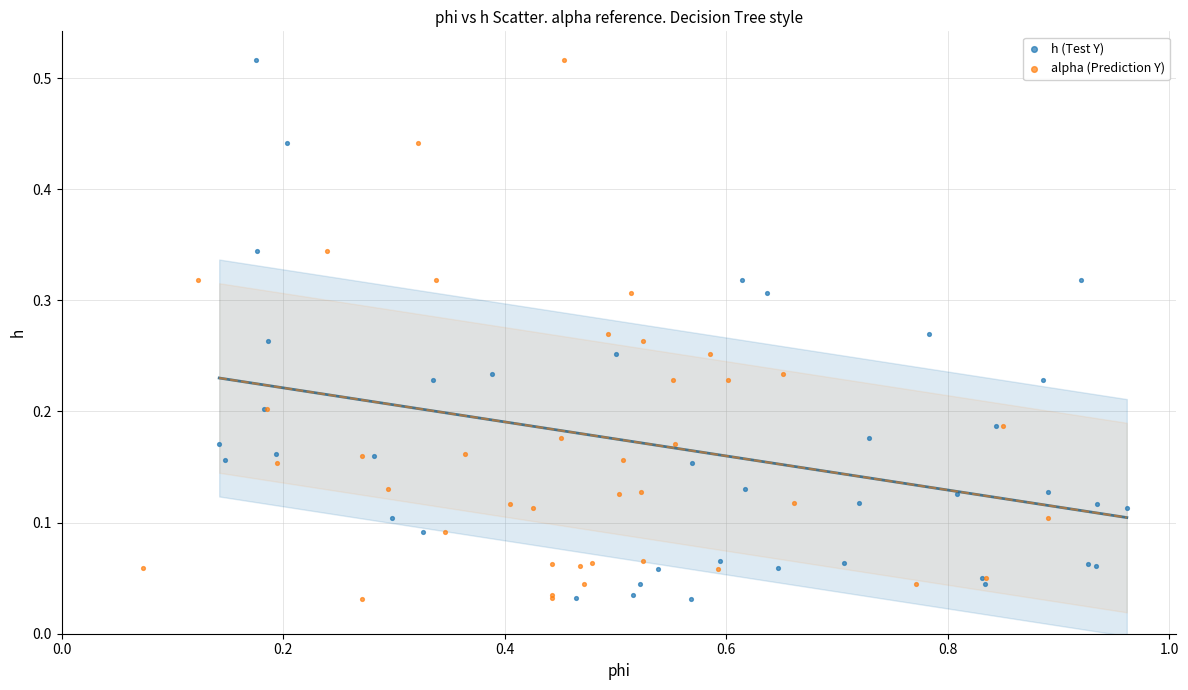

What are all the series names shown in the legend?

h (Test Y), alpha (Prediction Y)